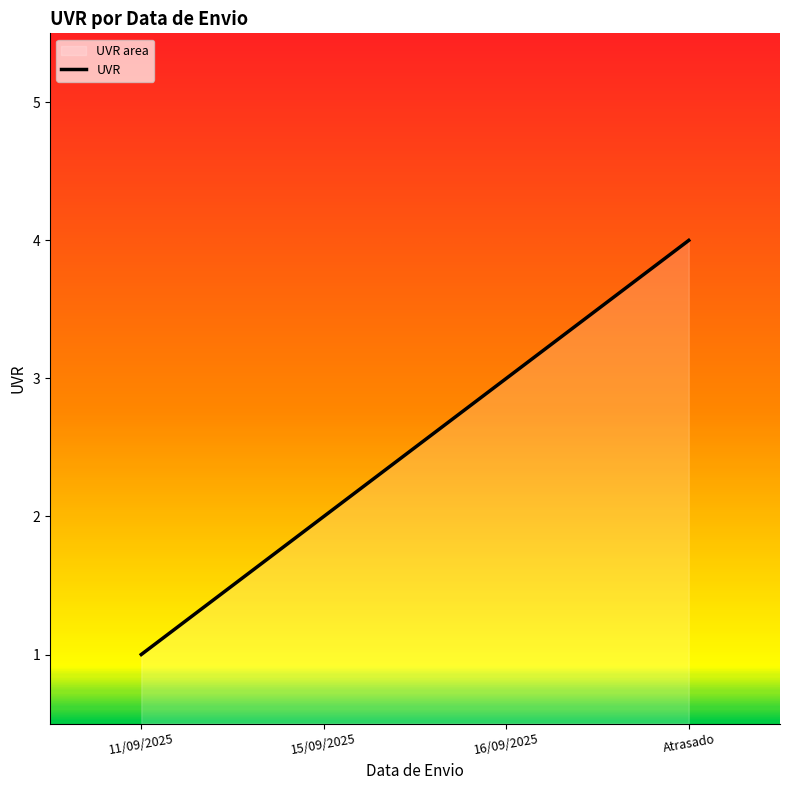

What is the change in value from 11/09/2025 to 15/09/2025?

+1